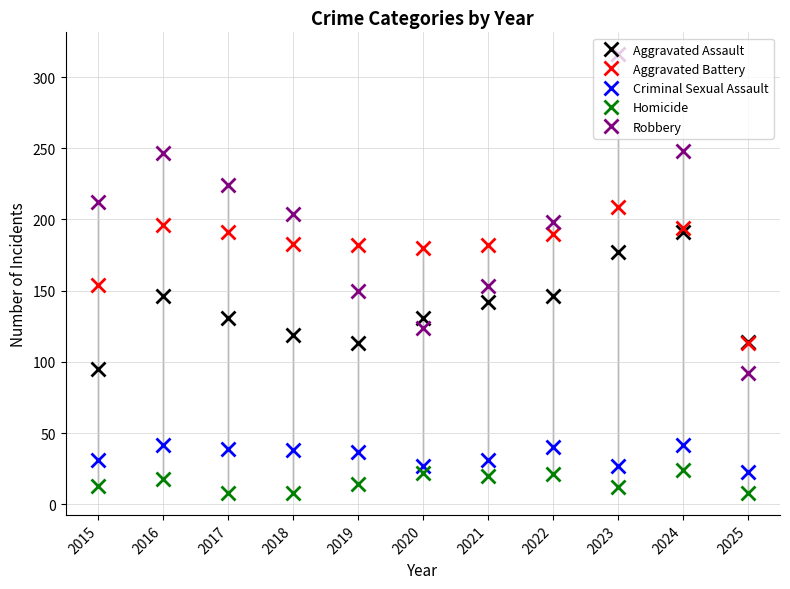

What is the difference between the maximum and minimum values in the Aggravated Assault series?

96